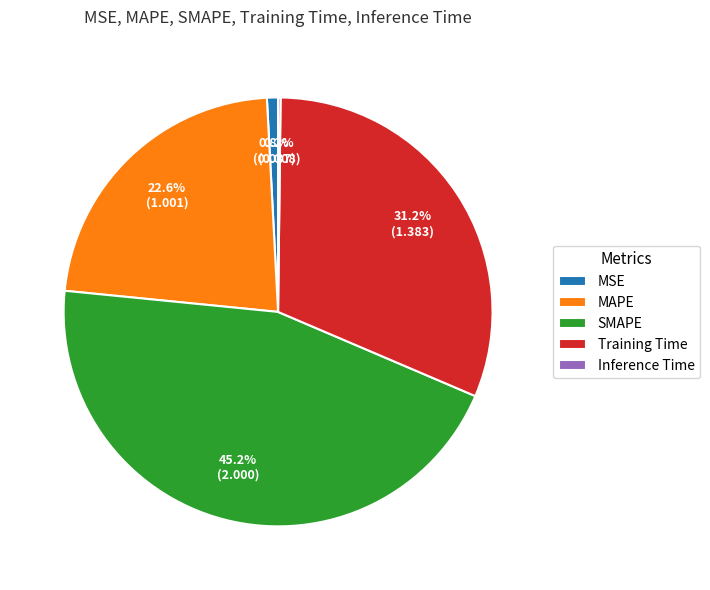

Which slice is the largest?

SMAPE